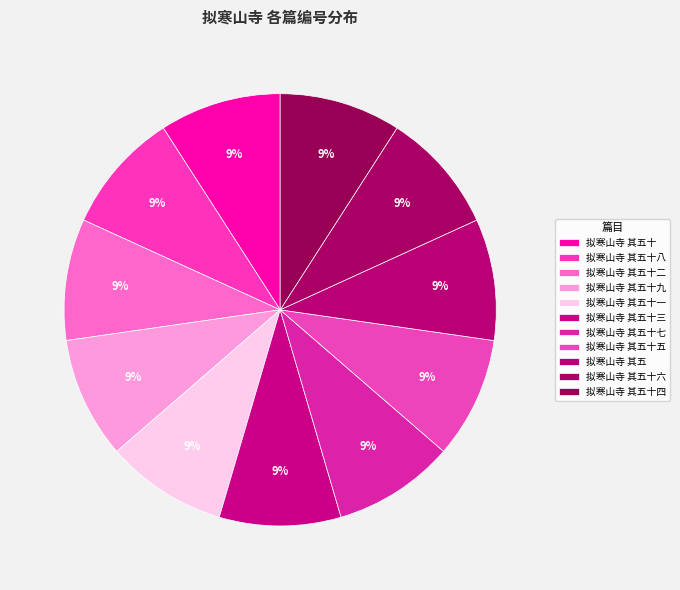

Is there a majority slice in this chart?

No